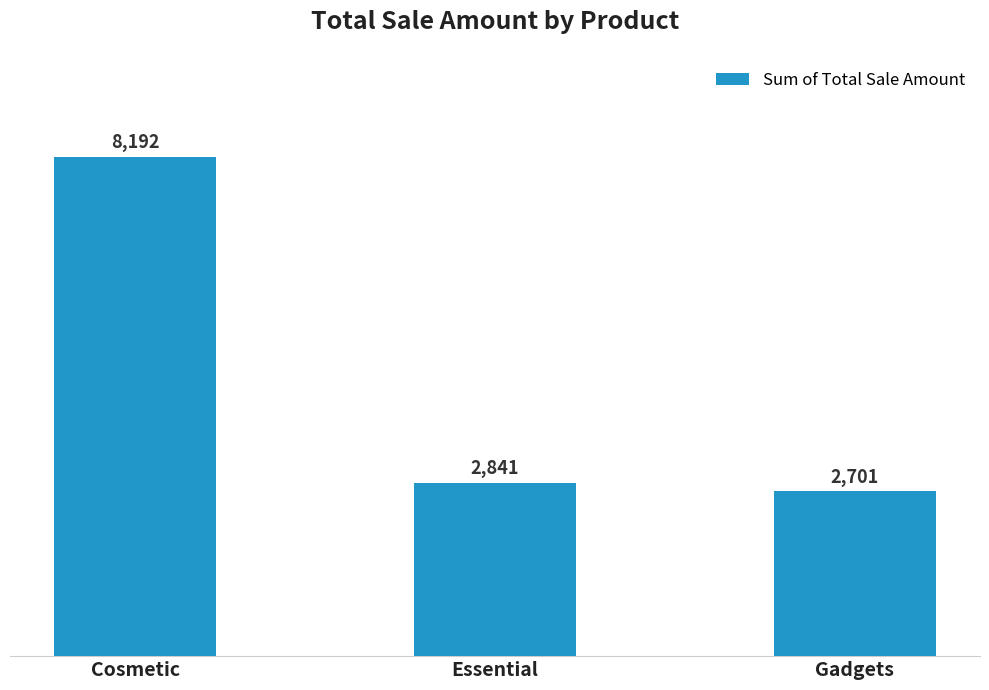

Which label corresponds to the smallest value in the chart?

Gadgets